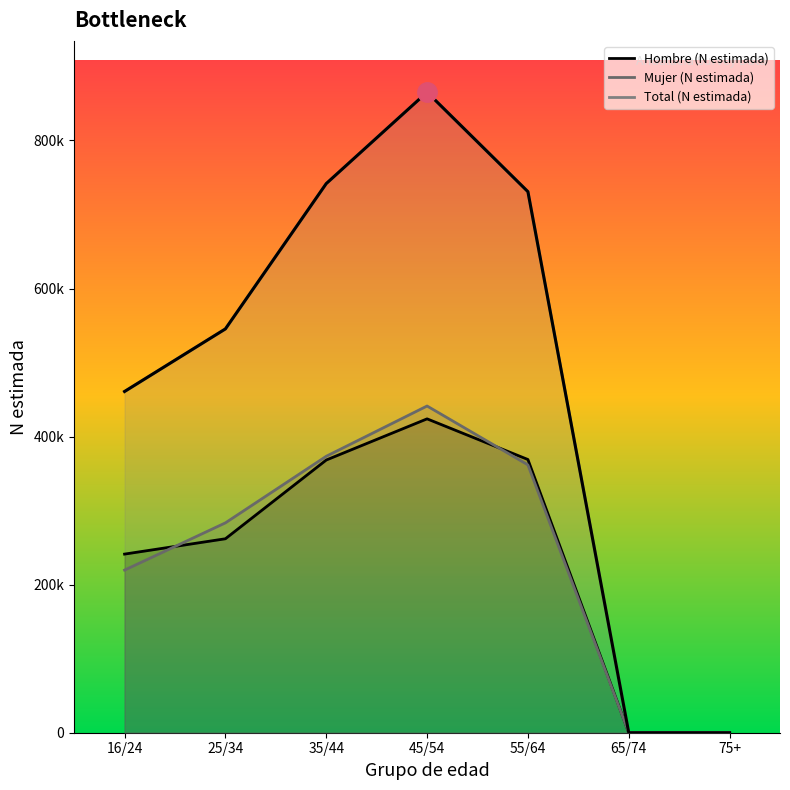

Is it true that Hombre (N estimada) equals -157312 at 65/74?

False